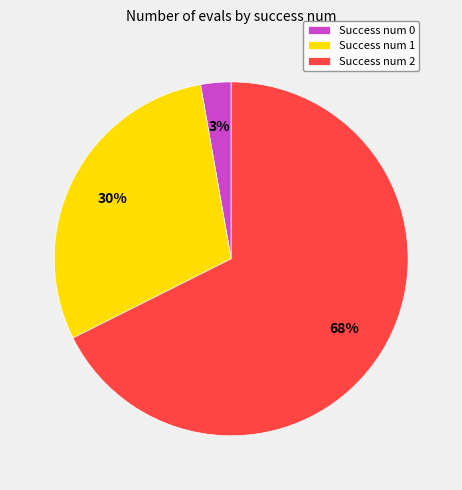

To the nearest percent, what is the combined percentage of Success num 2 and Success num 0?

70%